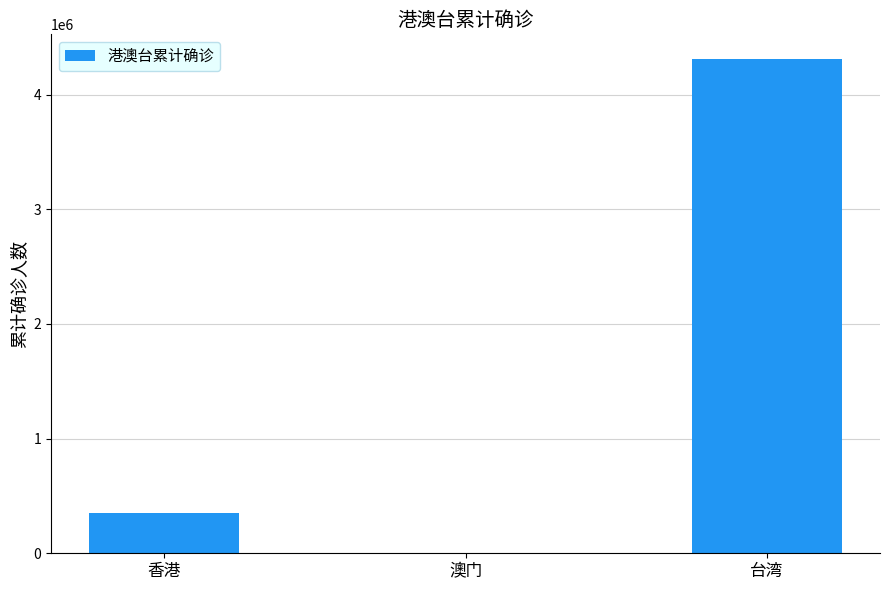

Which has a higher value, 台湾 or 香港?

台湾